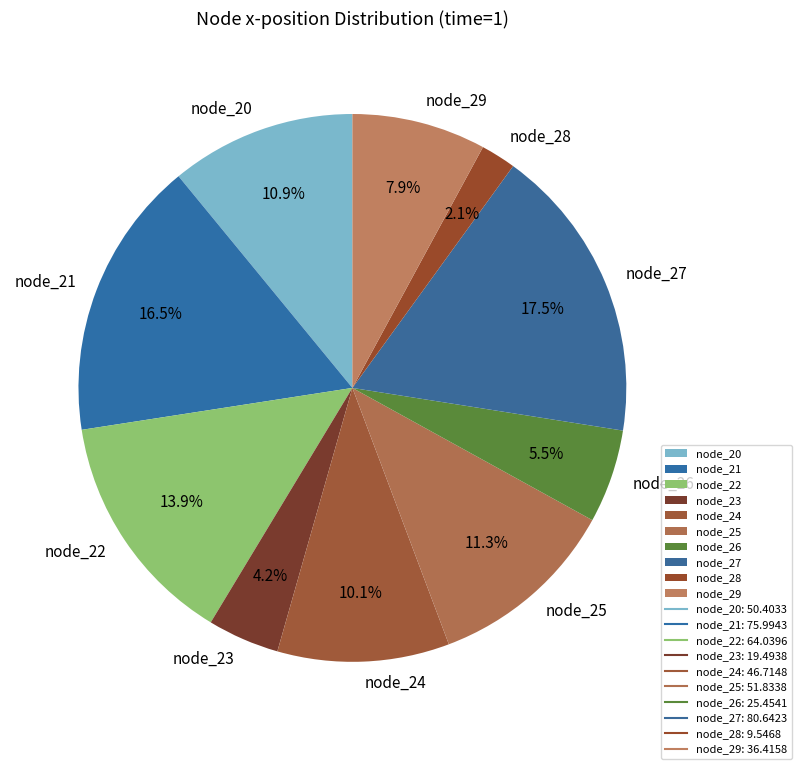

True or false: node_20 accounts for 11% of the total.

True